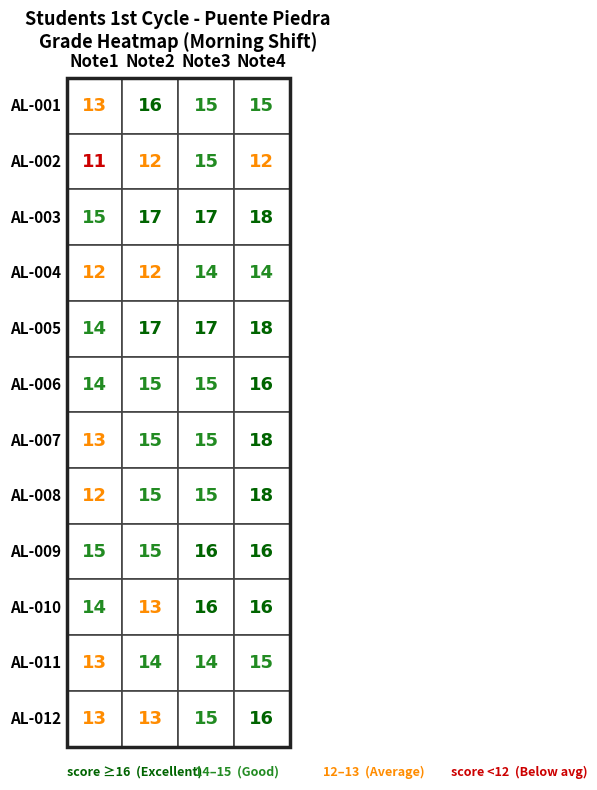

Which category has the highest value across all series?

Note4